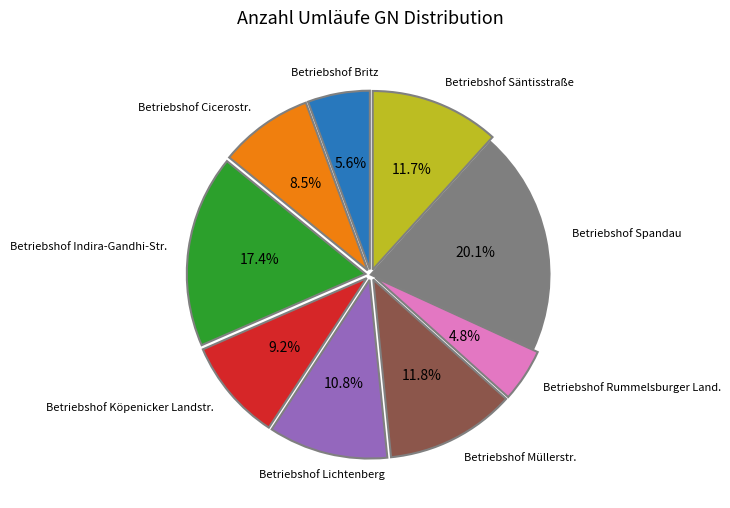

Is Betriebshof Säntisstraße the majority of the pie?

No